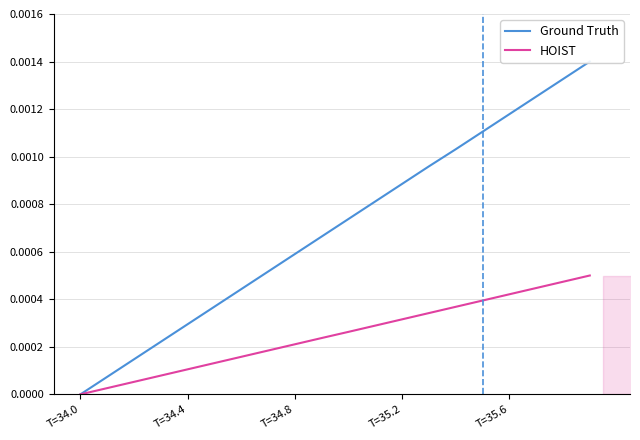

How many data points in HOIST are above 0?

19